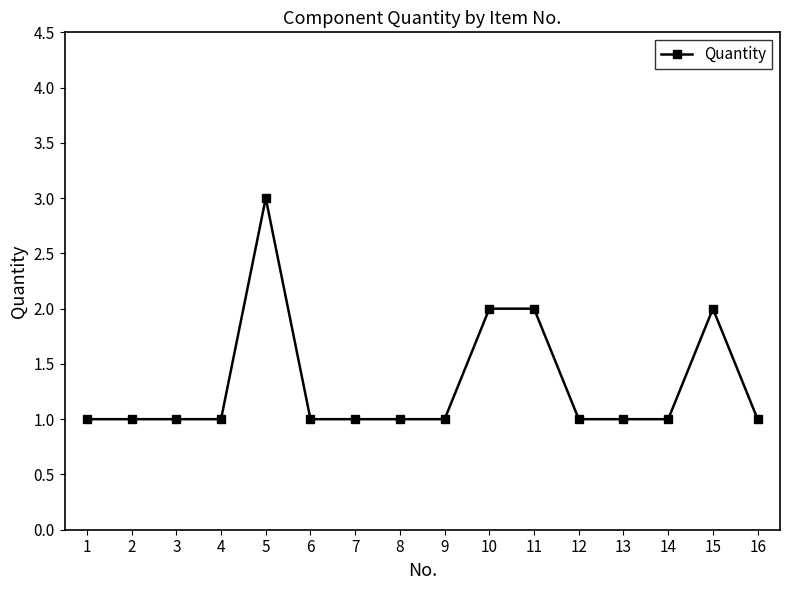

Count the number of categories in the chart.

16